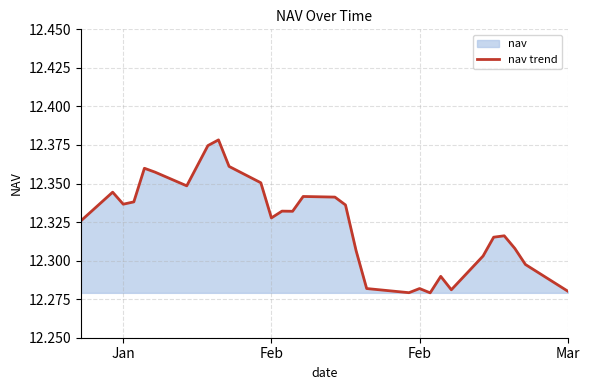

What is the difference between the maximum and minimum values?

0.1